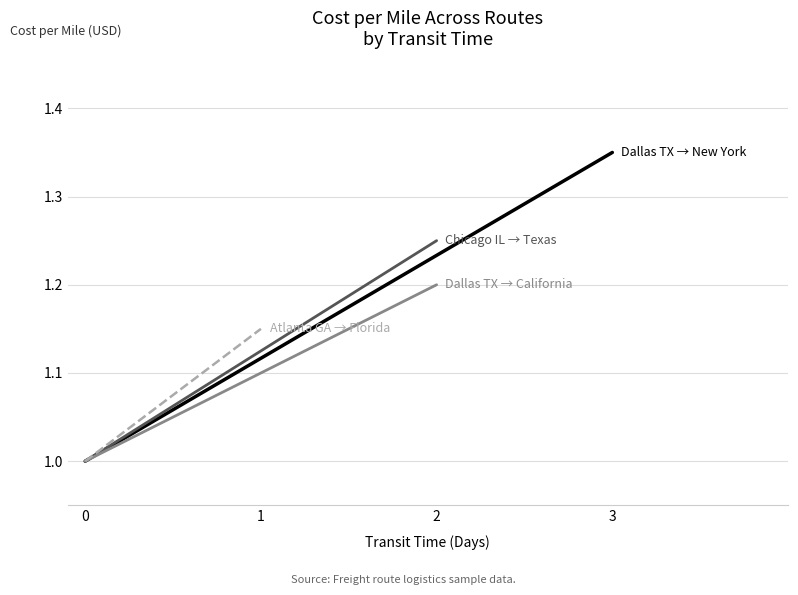

The value of Atlanta GA → Florida at 1 is 1.1. True or false?

True